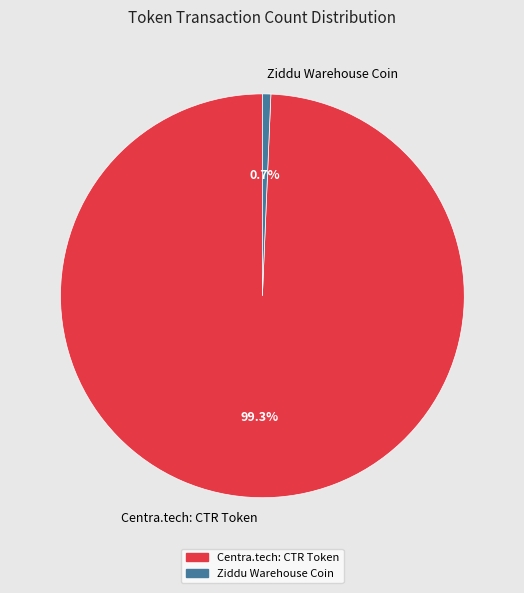

Is it true that Ziddu Warehouse Coin is 10% of the pie?

False